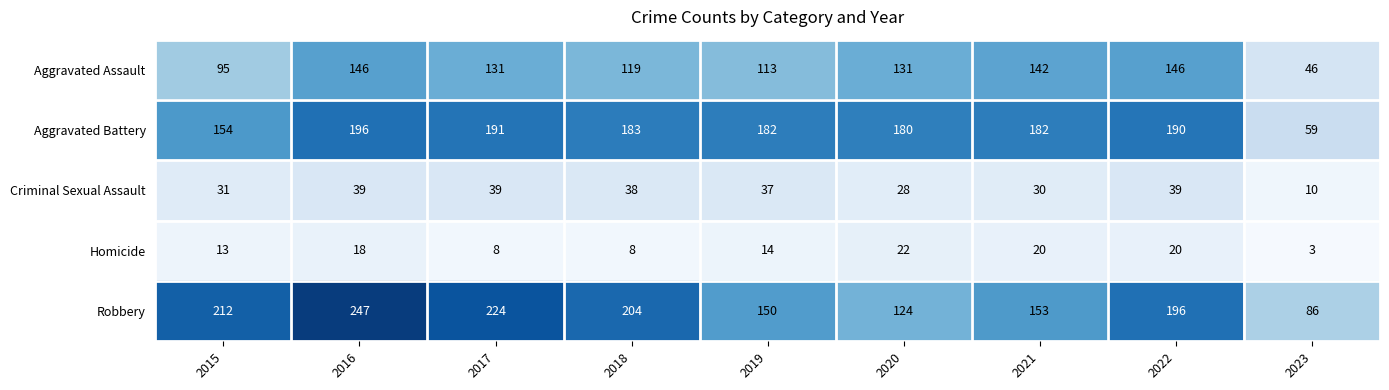

Which series changed the most between 2017 and 2019?

Robbery